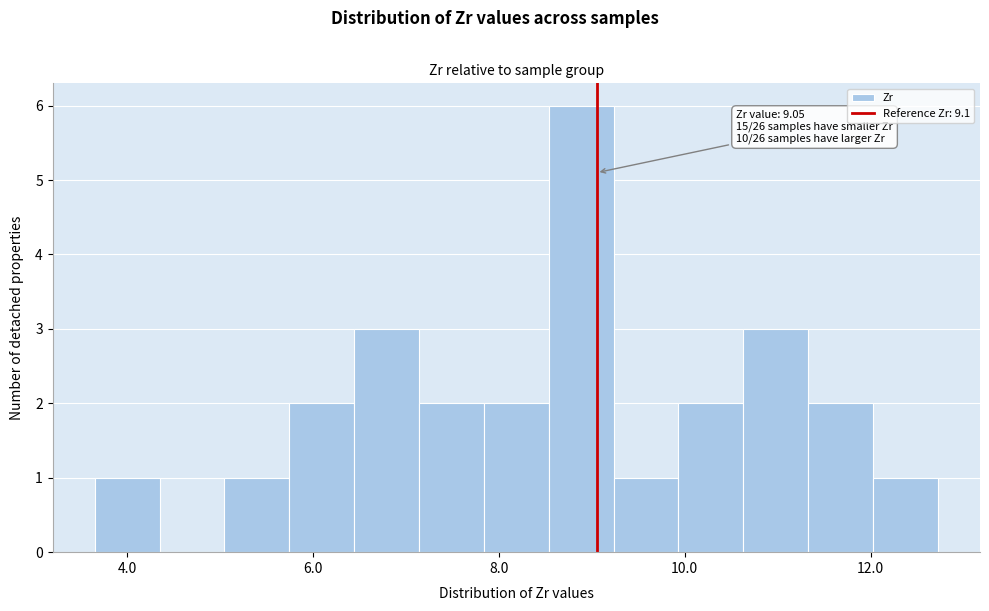

Read against the x-axis, roughly where is the centre of the tallest bar?

8.8